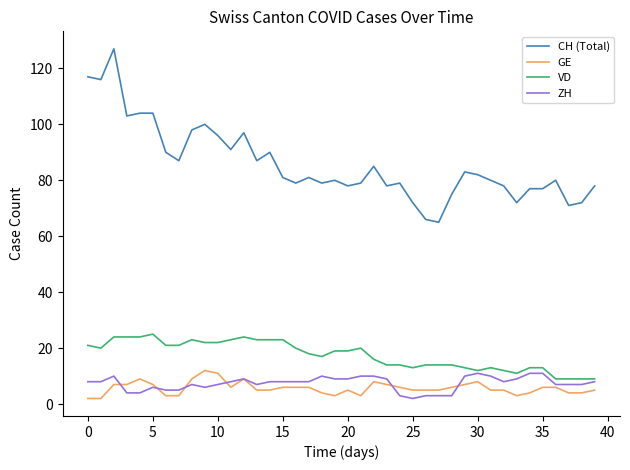

What is the difference between the second highest and second lowest values in the GE series?

9